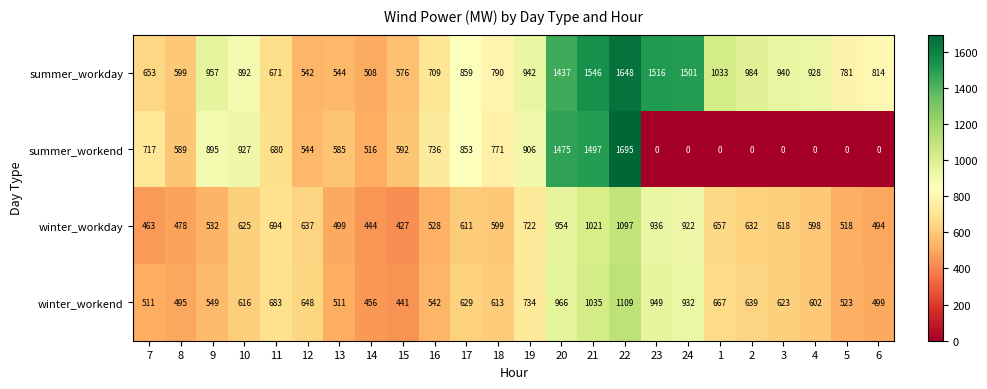

Is it true that summer_workday equals 1437 at 20?

True